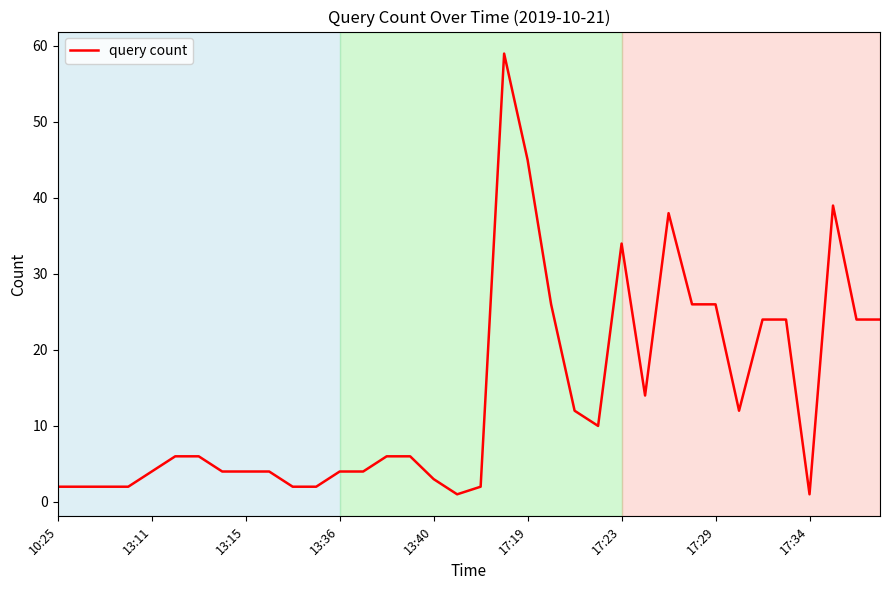

What is the maximum value shown in the chart?

59